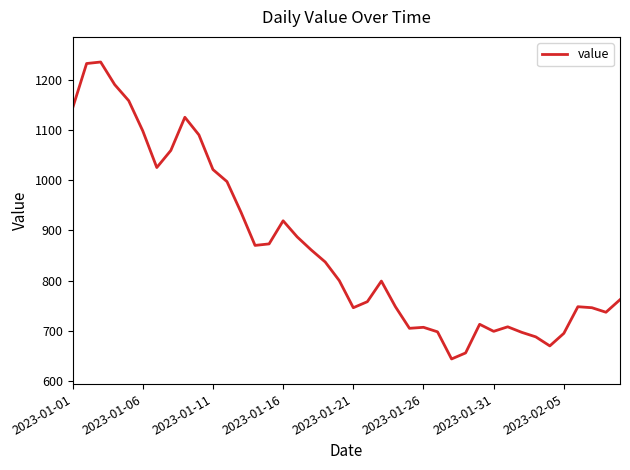

Count the number of categories in the chart.

40